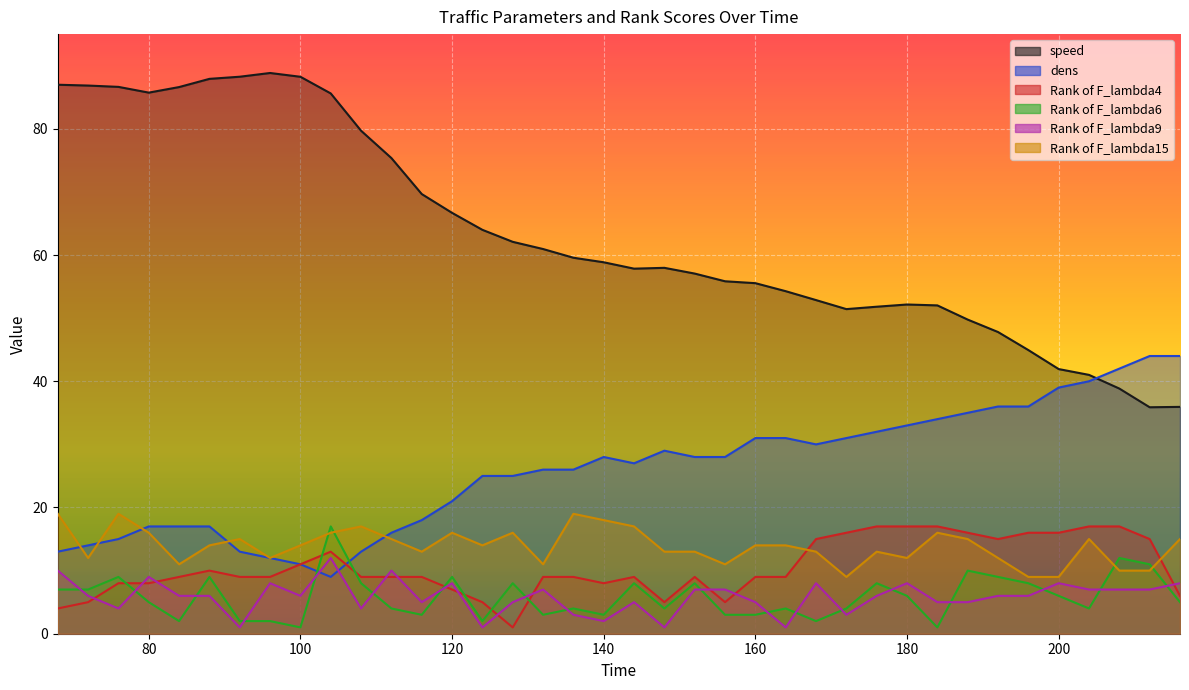

Reading left to right, list all the values displayed in this chart.

speed: 68=87.0	72=86.8	76=86.6	80=85.7	84=86.6	88=87.9	92=88.2	96=88.8	100=88.2	104=85.6	108=79.7	112=75.4	116=69.7	120=66.7	124=64.0	128=62.1	132=61.0	136=59.6	140=58.9	144=57.8	148=58.0	152=57.1	156=55.8	160=55.5	164=54.3	168=52.9	172=51.4	176=51.8	180=52.2	184=52.0	188=49.8	192=47.8	196=44.9	200=41.9	204=41.0	208=38.8	212=35.9	216=35.9
dens: 68=13.0	72=14.0	76=15.0	80=17.0	84=17.0	88=17.0	92=13.0	96=12.0	100=11.0	104=9.0	108=13.0	112=16.0	116=18.0	120=21.0	124=25.0	128=25.0	132=26.0	136=26.0	140=28.0	144=27.0	148=29.0	152=28.0	156=28.0	160=31.0	164=31.0	168=30.0	172=31.0	176=32.0	180=33.0	184=34.0	188=35.0	192=36.0	196=36.0	200=39.0	204=40.0	208=42.0	212=44.0	216=44.0
Rank of F_lambda4: 68=4.0	72=5.0	76=8.0	80=8.0	84=9.0	88=10.0	92=9.0	96=9.0	100=11.0	104=13.0	108=9.0	112=9.0	116=9.0	120=7.0	124=5.0	128=1.0	132=9.0	136=9.0	140=8.0	144=9.0	148=5.0	152=9.0	156=5.0	160=9.0	164=9.0	168=15.0	172=16.0	176=17.0	180=17.0	184=17.0	188=16.0	192=15.0	196=16.0	200=16.0	204=17.0	208=17.0	212=15.0	216=6.0
Rank of F_lambda6: 68=7.0	72=7.0	76=9.0	80=5.0	84=2.0	88=9.0	92=2.0	96=2.0	100=1.0	104=17.0	108=8.0	112=4.0	116=3.0	120=9.0	124=2.0	128=8.0	132=3.0	136=4.0	140=3.0	144=8.0	148=4.0	152=8.0	156=3.0	160=3.0	164=4.0	168=2.0	172=4.0	176=8.0	180=6.0	184=1.0	188=10.0	192=9.0	196=8.0	200=6.0	204=4.0	208=12.0	212=11.0	216=5.0
Rank of F_lambda9: 68=10.0	72=6.0	76=4.0	80=9.0	84=6.0	88=6.0	92=1.0	96=8.0	100=6.0	104=12.0	108=4.0	112=10.0	116=5.0	120=8.0	124=1.0	128=5.0	132=7.0	136=3.0	140=2.0	144=5.0	148=1.0	152=7.0	156=7.0	160=5.0	164=1.0	168=8.0	172=3.0	176=6.0	180=8.0	184=5.0	188=5.0	192=6.0	196=6.0	200=8.0	204=7.0	208=7.0	212=7.0	216=8.0
Rank of F_lambda15: 68=19.0	72=12.0	76=19.0	80=16.0	84=11.0	88=14.0	92=15.0	96=12.0	100=14.0	104=16.0	108=17.0	112=15.0	116=13.0	120=16.0	124=14.0	128=16.0	132=11.0	136=19.0	140=18.0	144=17.0	148=13.0	152=13.0	156=11.0	160=14.0	164=14.0	168=13.0	172=9.0	176=13.0	180=12.0	184=16.0	188=15.0	192=12.0	196=9.0	200=9.0	204=15.0	208=10.0	212=10.0	216=15.0